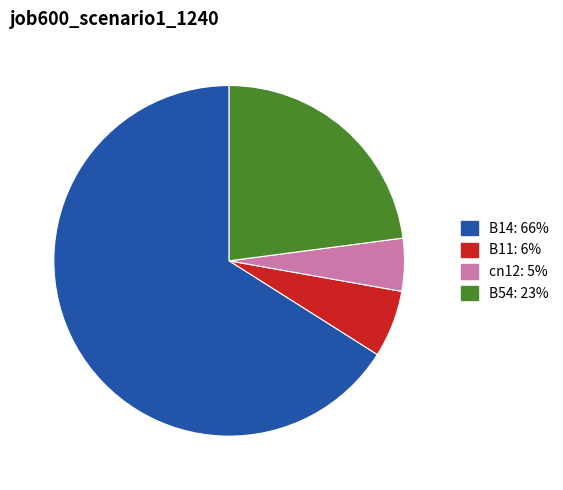

Does any single category account for the majority?

Yes